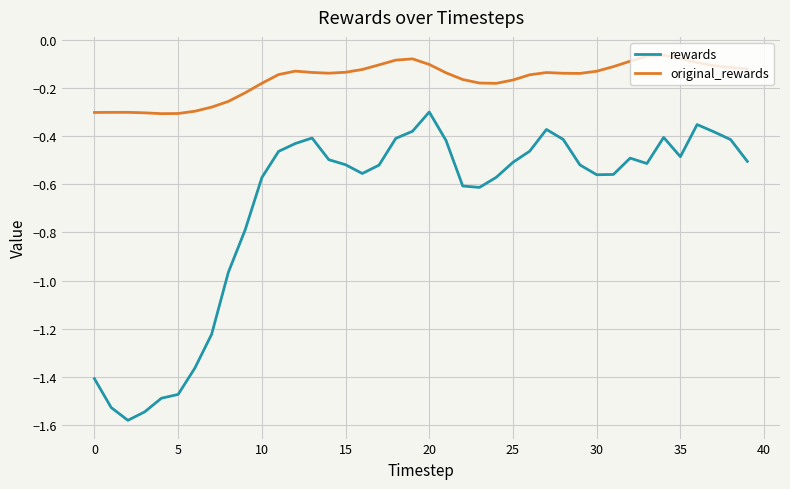

Which series has the largest total across all categories?

original_rewards